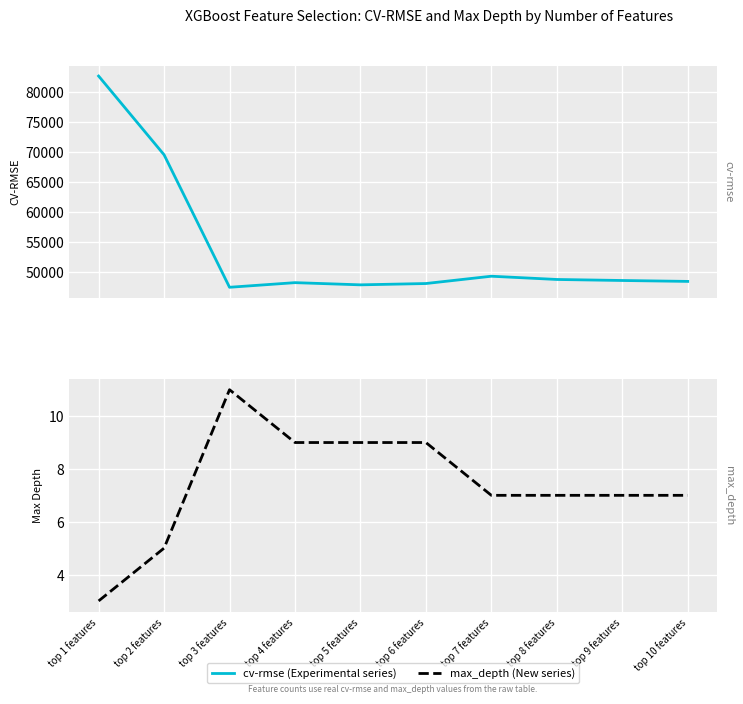

What are all the series names shown in the legend?

cv-rmse, max_depth